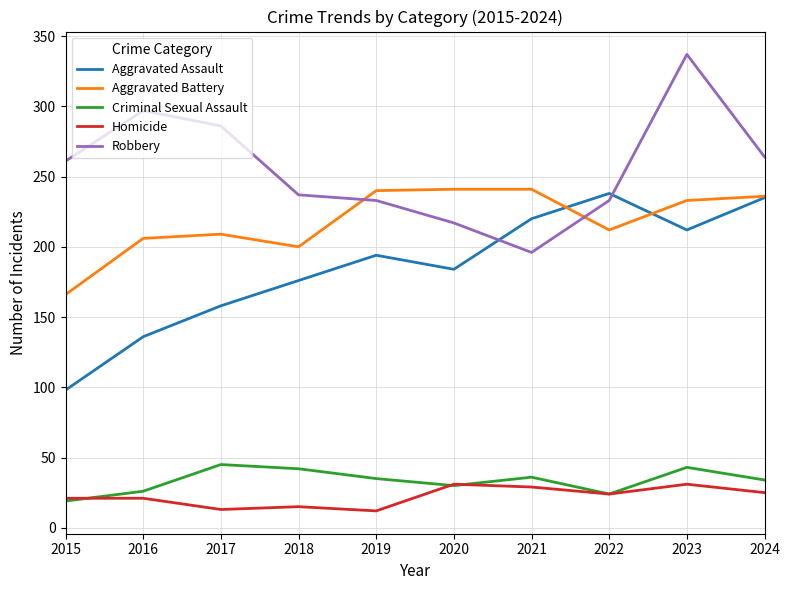

The value of Aggravated Assault at 2017 is 158. True or false?

True